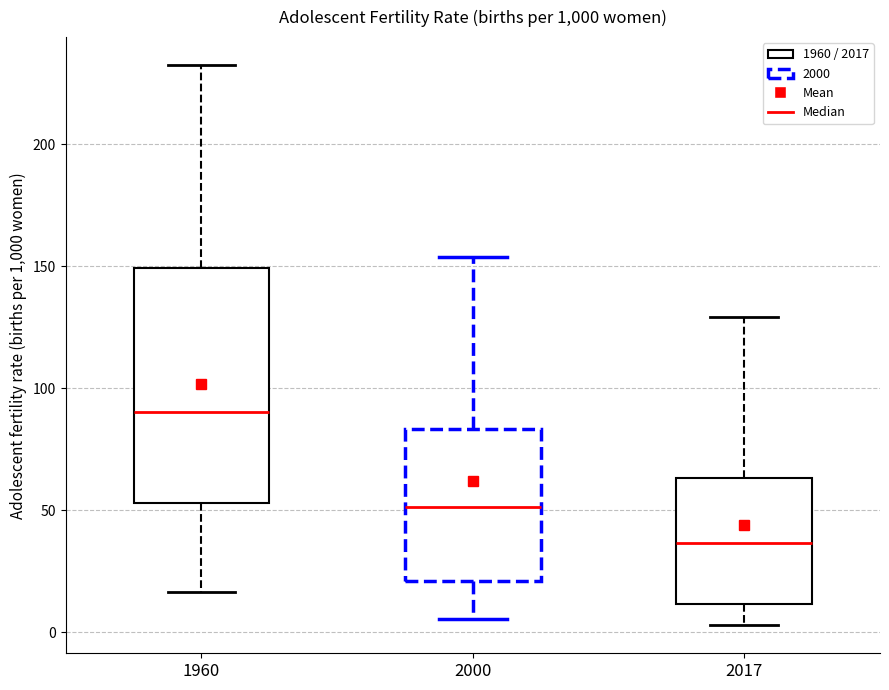

Which box's median line is the lowest?

2017